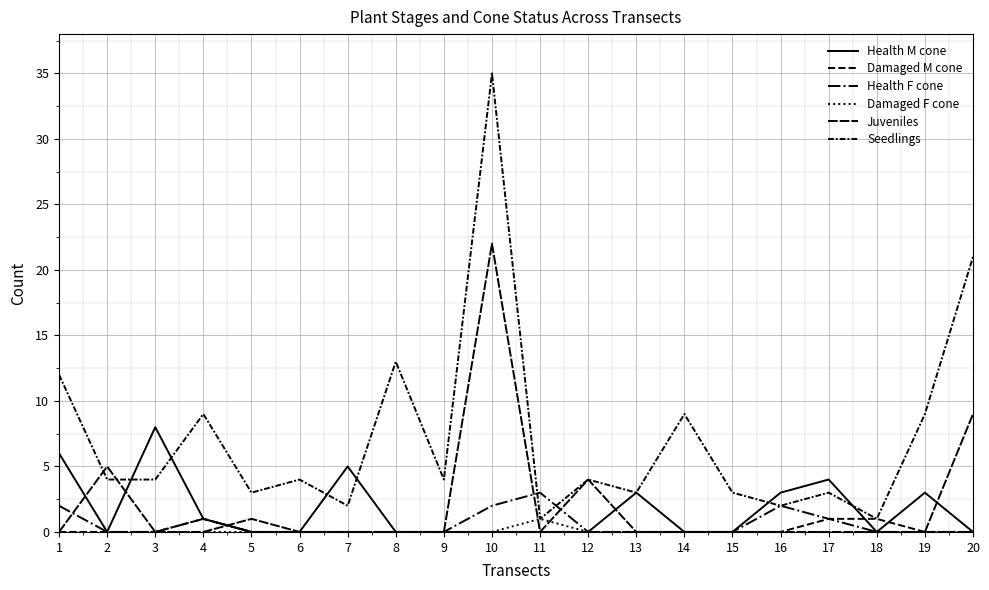

Between 4 and 2, which is larger?

4